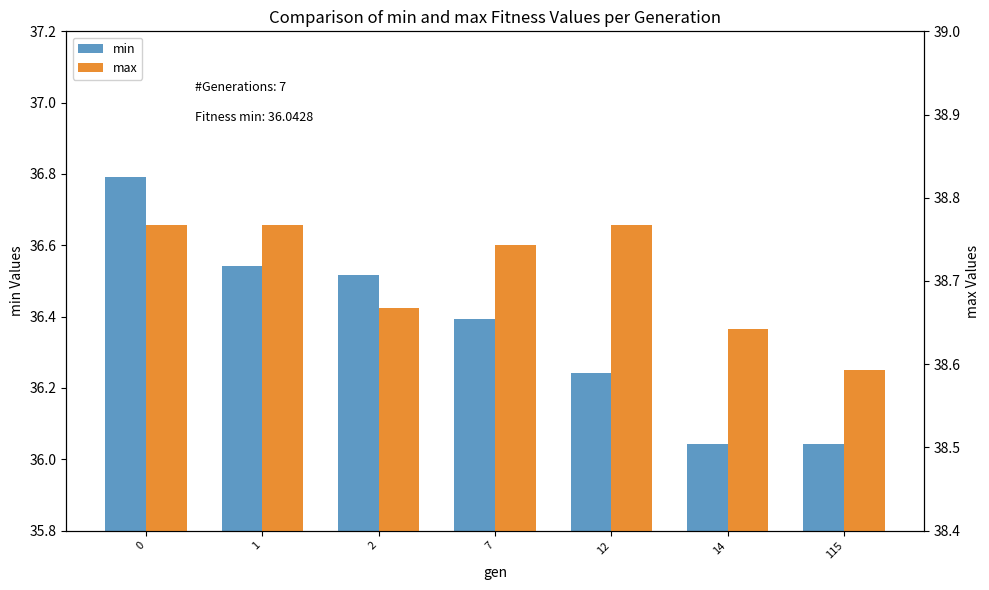

What is the highest value of the min series?

36.8